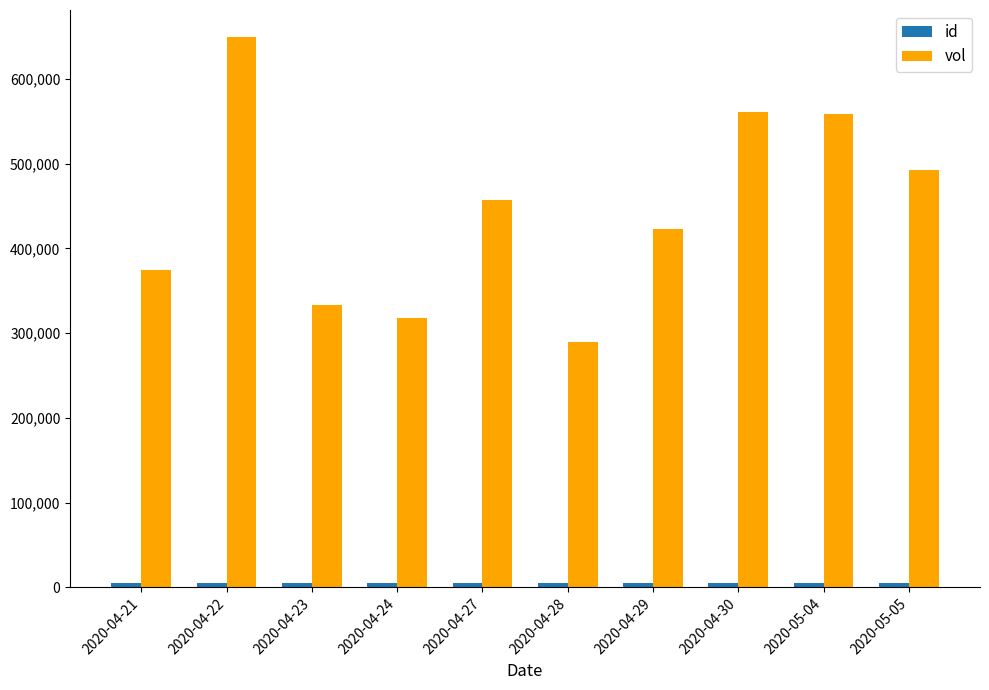

True or false: vol has a value of 226229 at 2020-04-29.

False